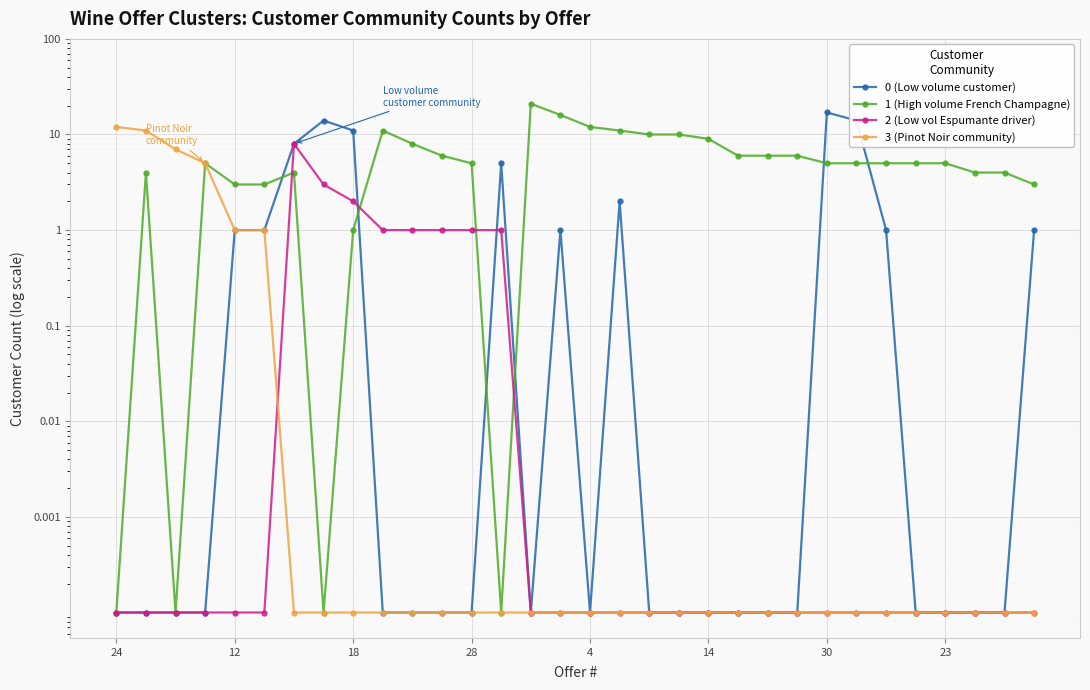

True or false: 3 (Pinot Noir community) has more than 0 interior local peaks.

False